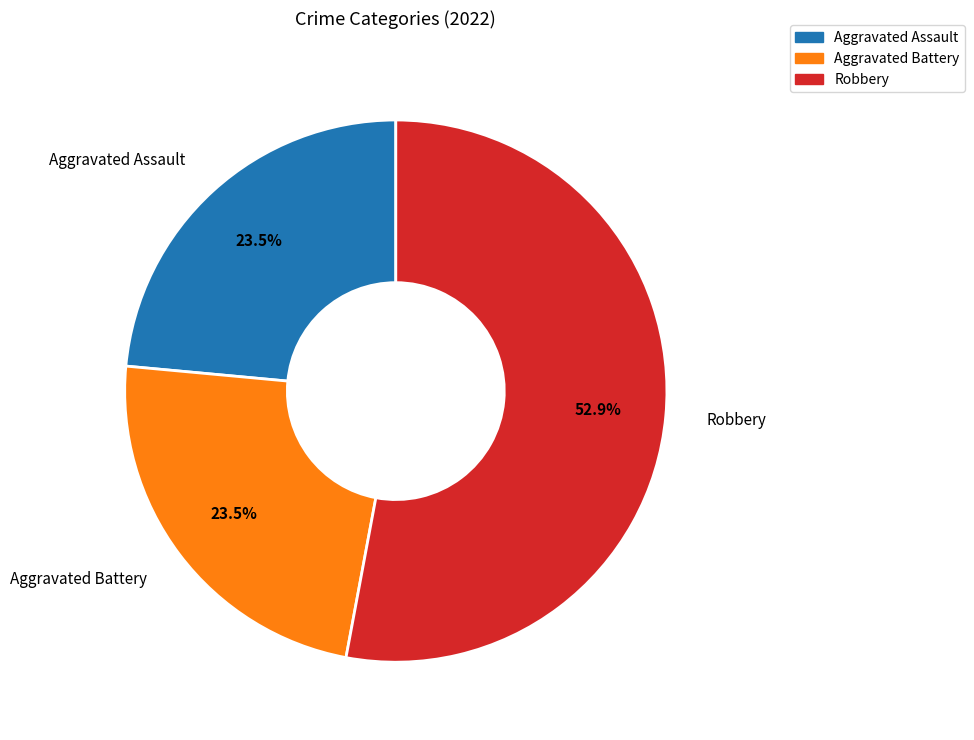

Is there any slice that represents more than half of the pie?

Yes